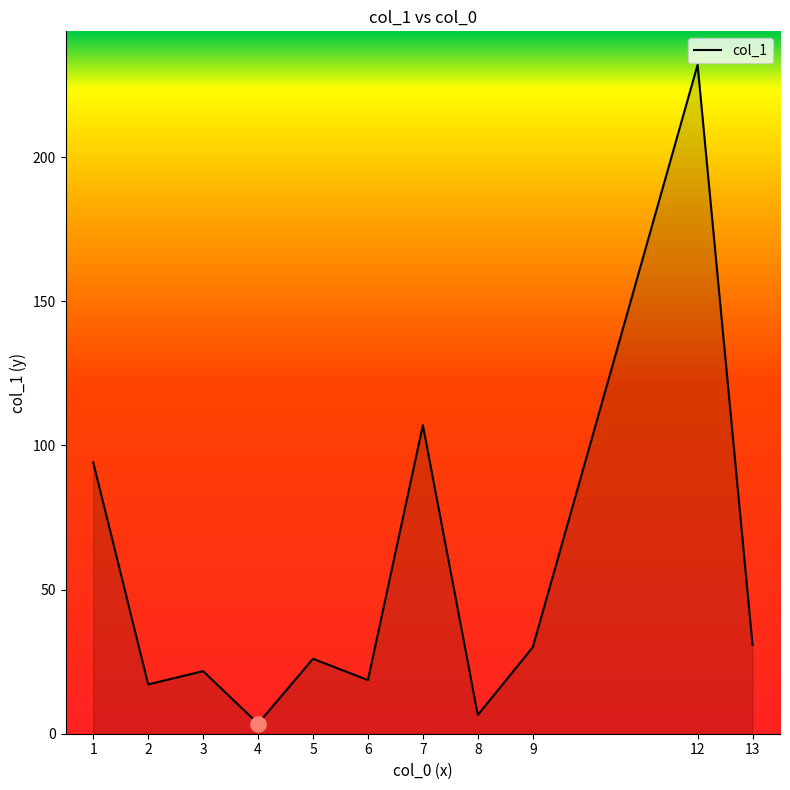

Between 8 and 2, which is larger?

2